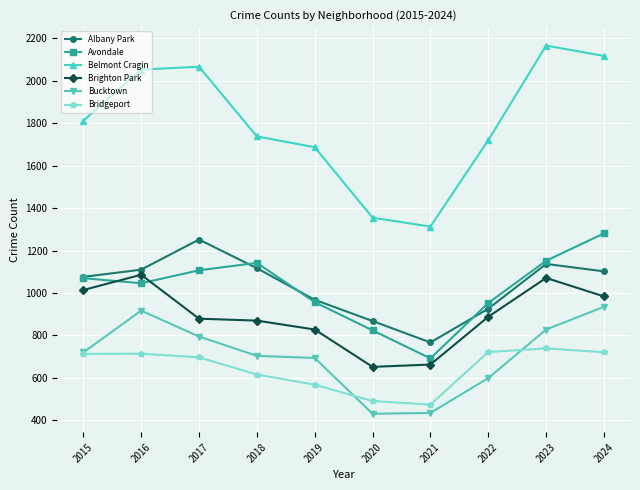

Where is the first local maximum for Albany Park?

2017